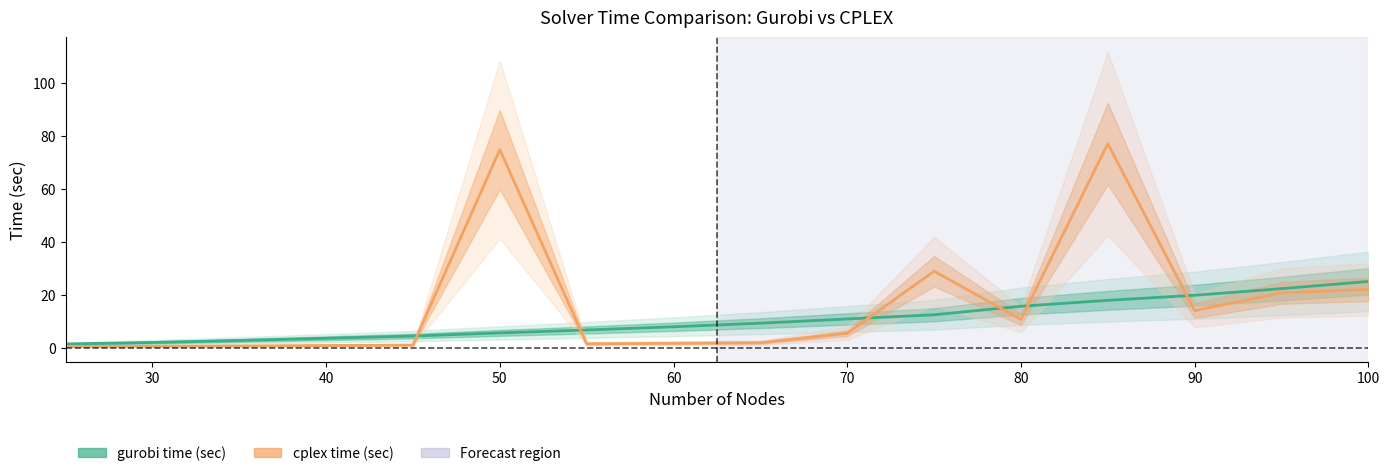

Where does the gurobi time (sec) series first go above 9?

65